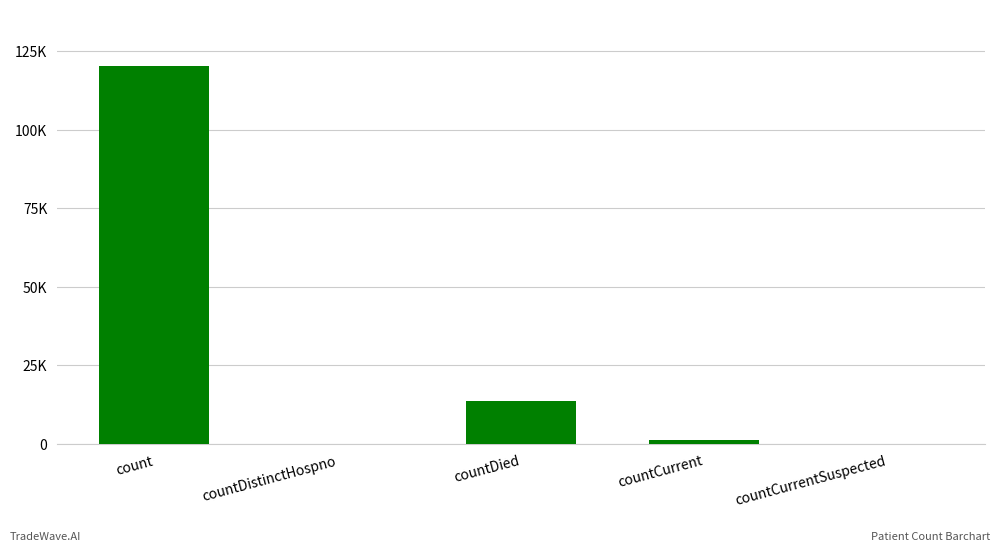

What is the change in value from countDied to countCurrentSuspected?

-13743